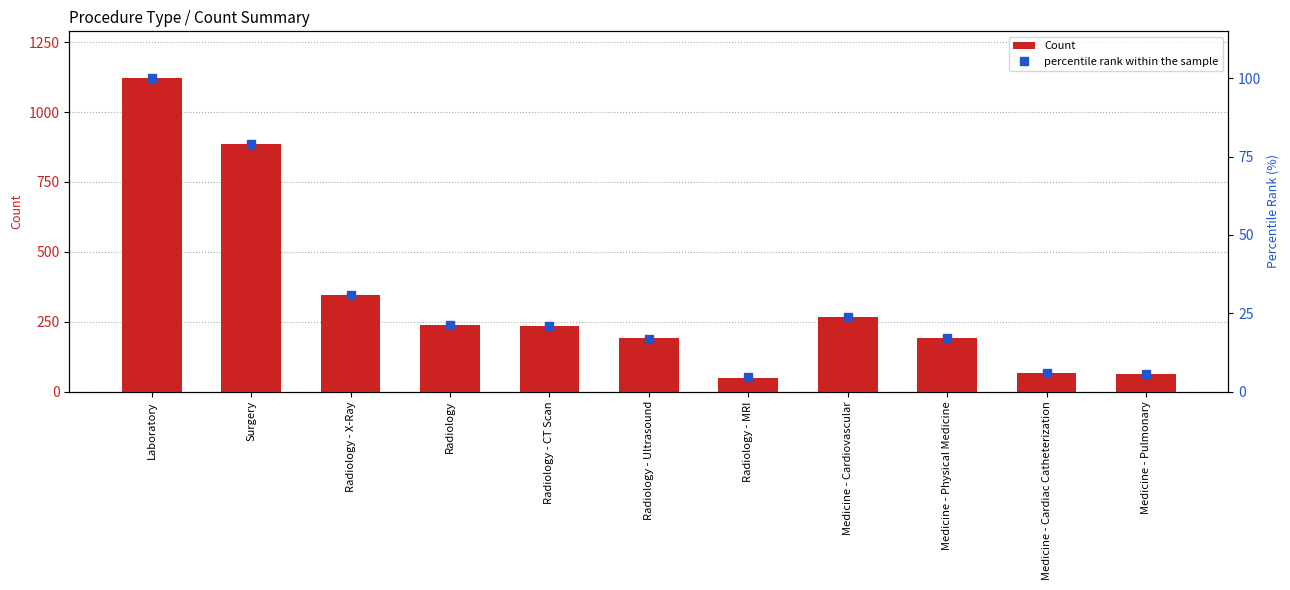

What is the difference between the Count values at Surgery and Medicine - Physical Medicine?

693